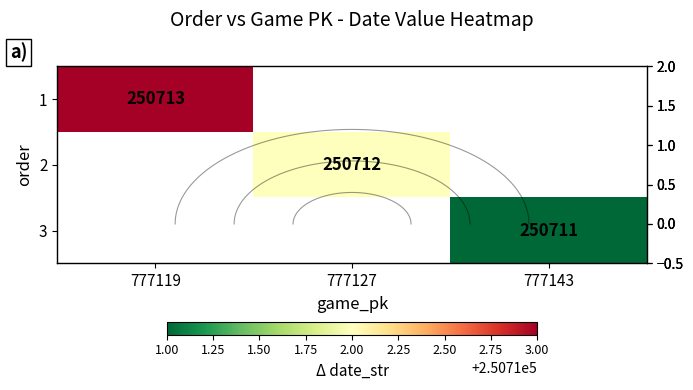

At how many categories does at least one series exceed 250712?

1